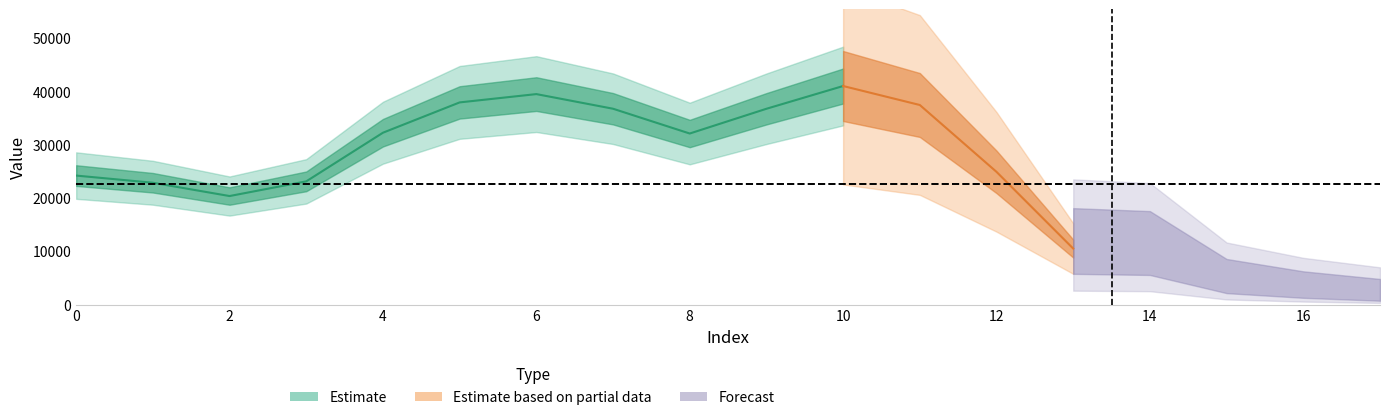

Reading right to left, transcribe all the data shown in this chart.

1375	2364	3962	10157	10541	24929	37473	41035	36767	32123	36773	39519	37960	32274	23148	20393	22887	24232